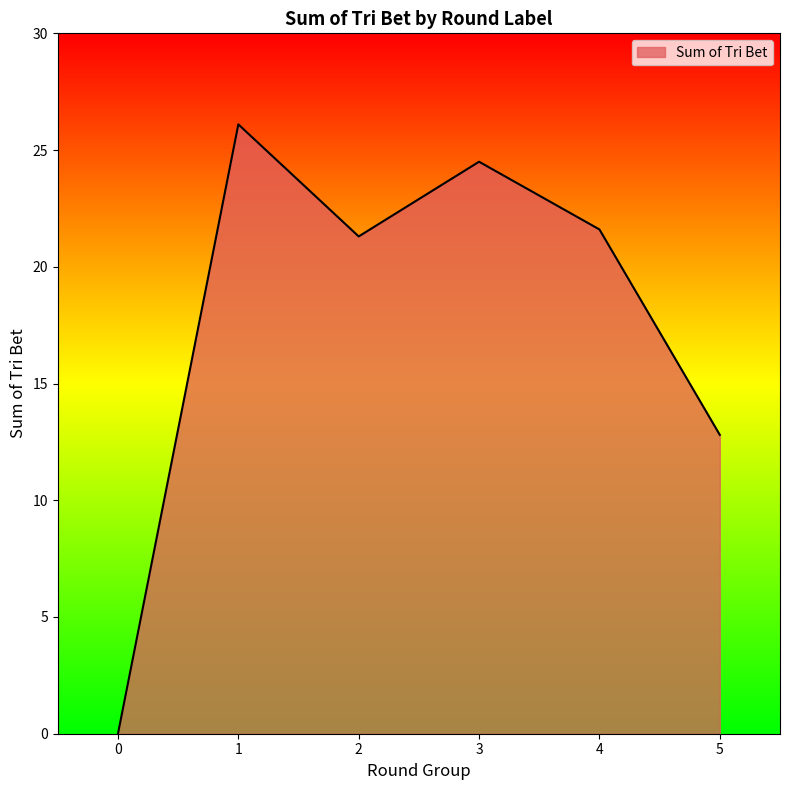

Which category has the highest value across all series?

1